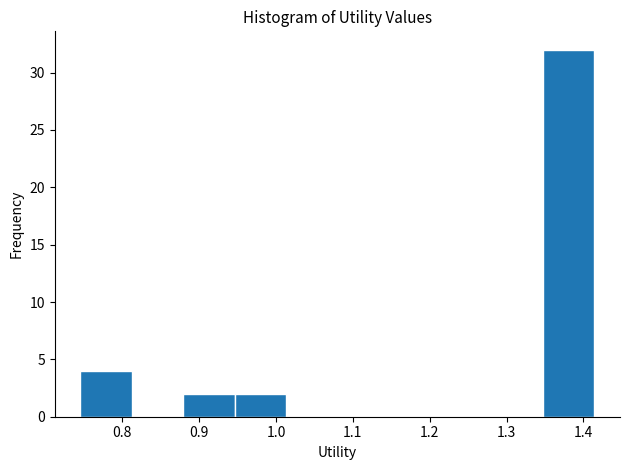

How tall is the bar that spans 0.88 to 0.95 on the x-axis? Neither the bar edges nor the heights are printed on the chart, so give them approximately, as read against the axes.

2